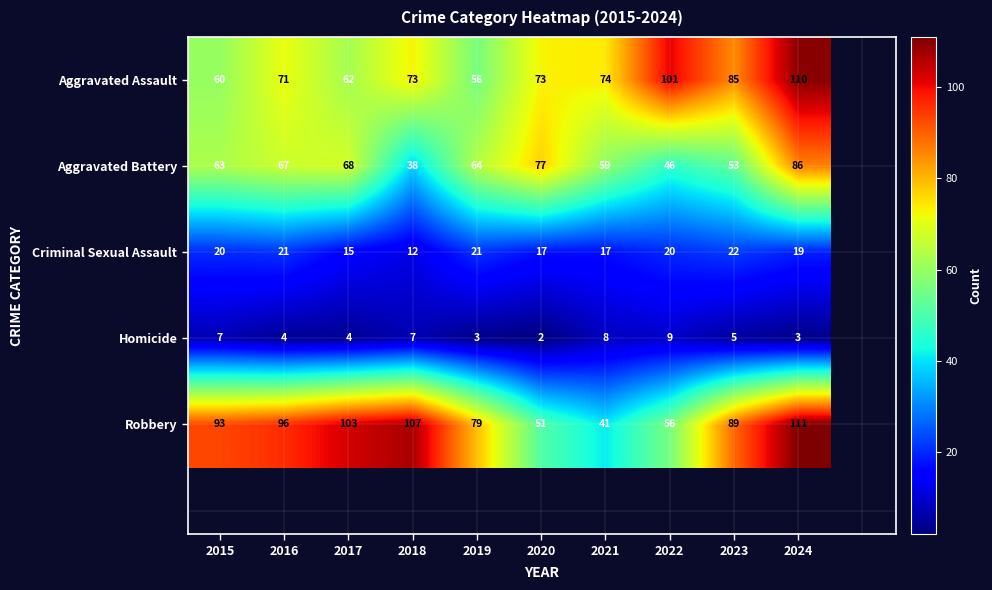

Is it true that Robbery equals 41 at 2015?

False